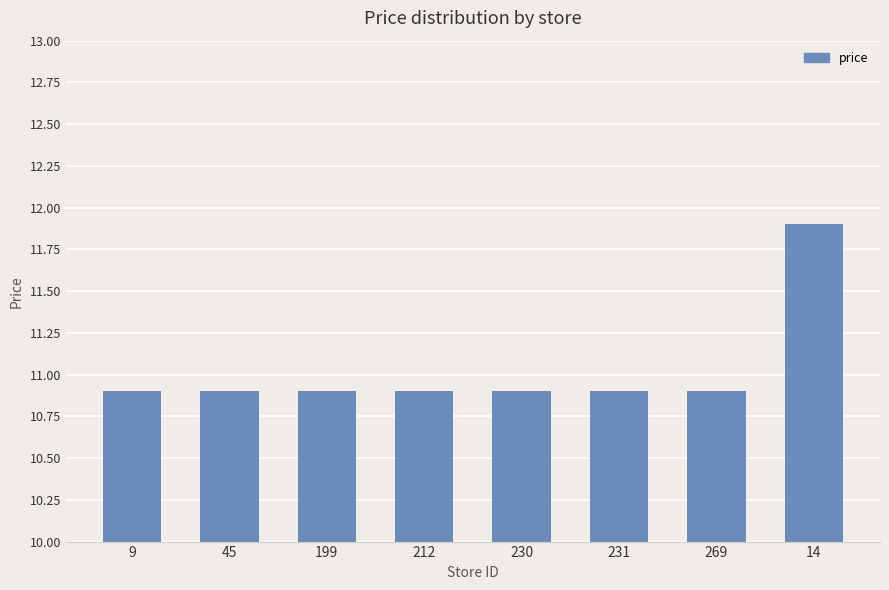

Are the bars horizontal?

No